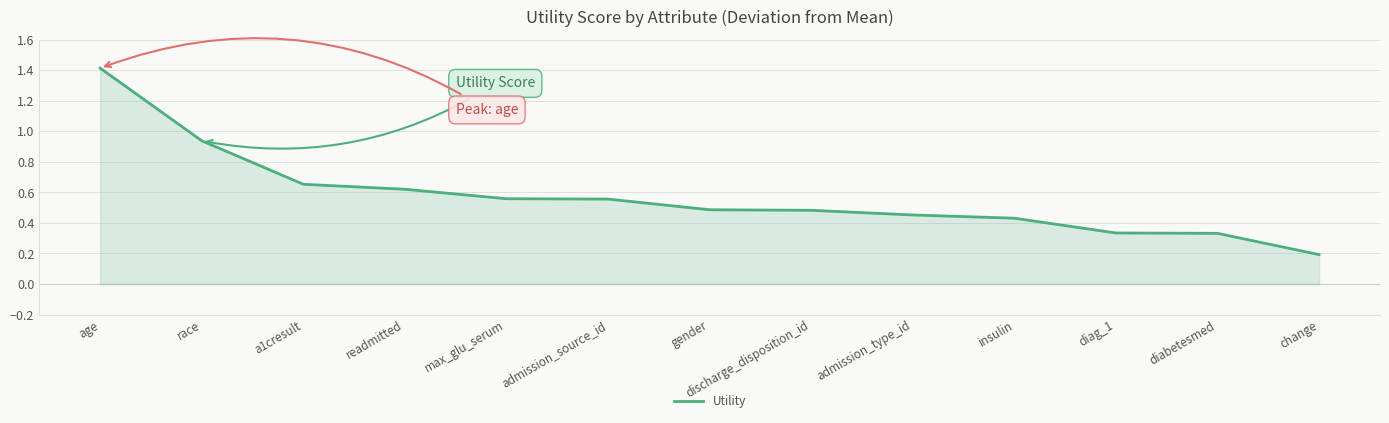

Between readmitted and admission_type_id, which is larger?

readmitted